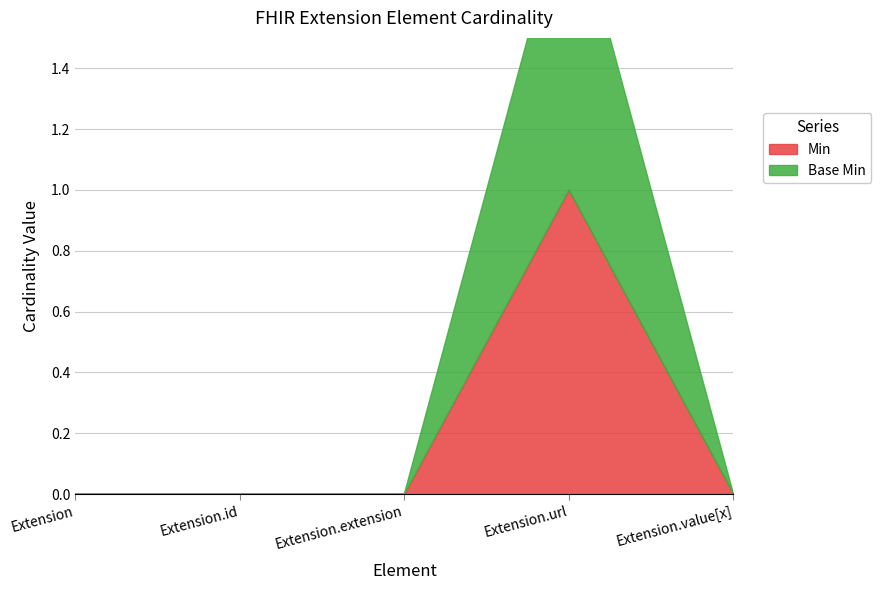

What position from the right is Extension?

5